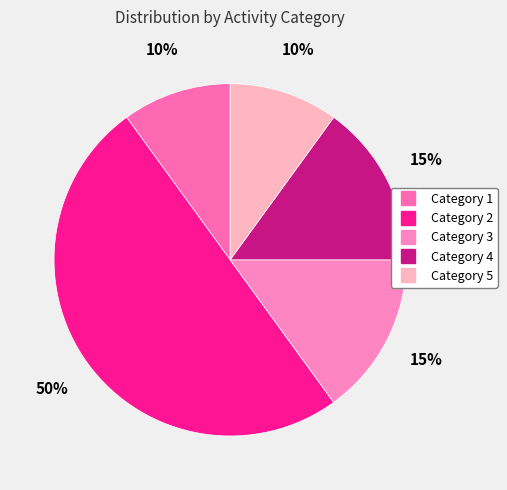

How many slices are in this pie chart?

5